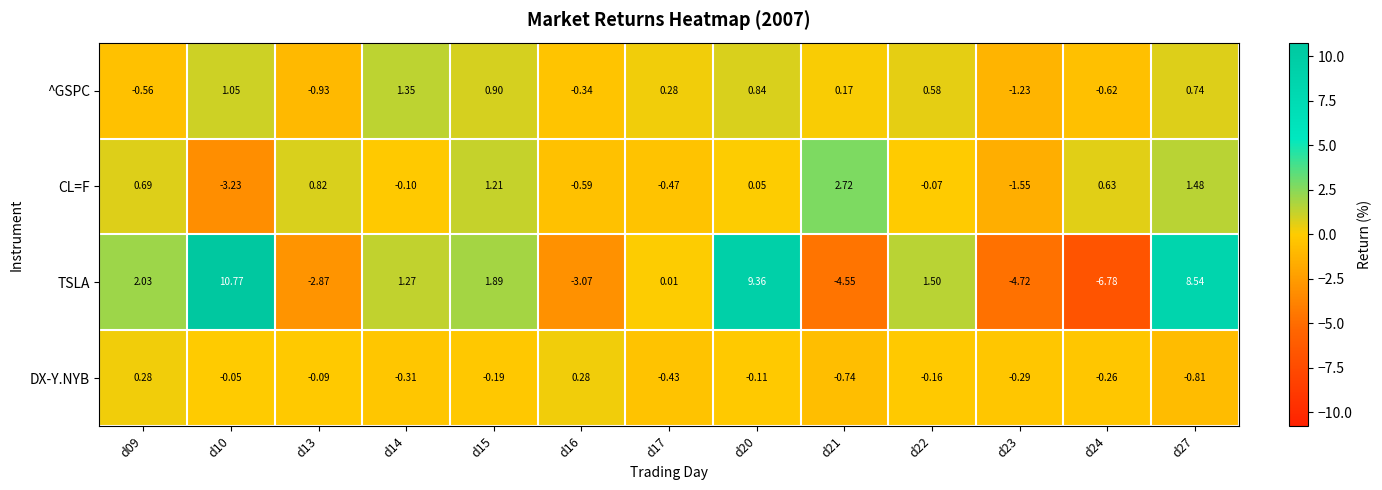

How many positive values does the TSLA series have?

8